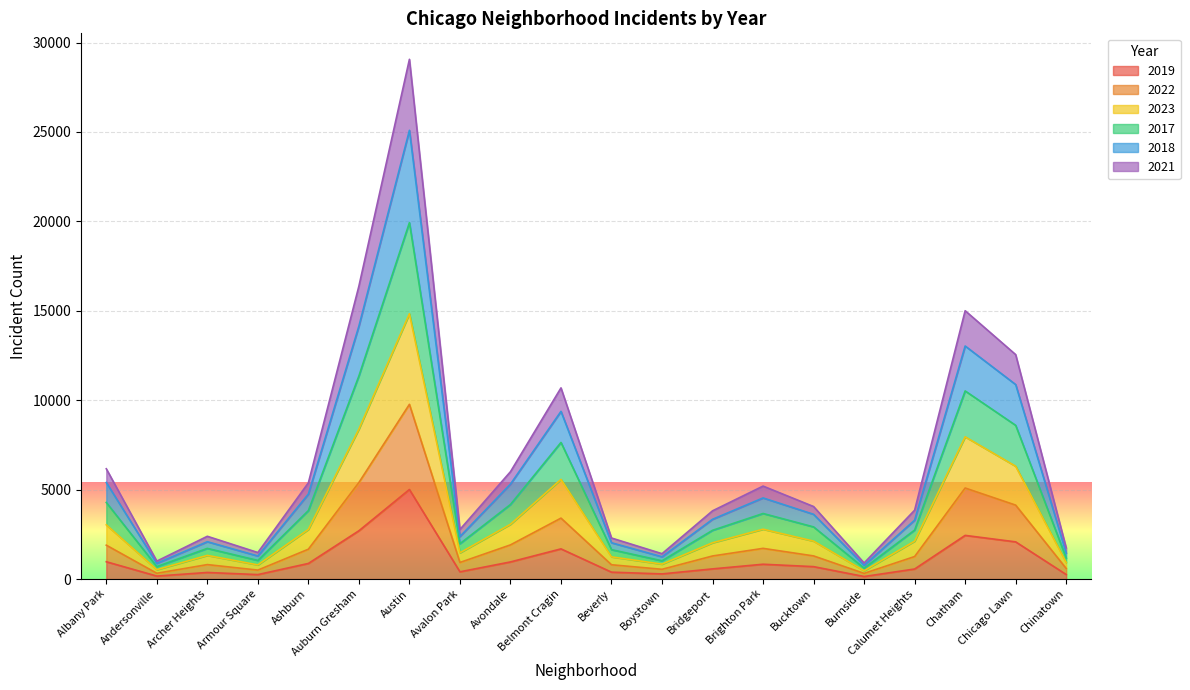

How many data points in 2021 are above 2121?

9